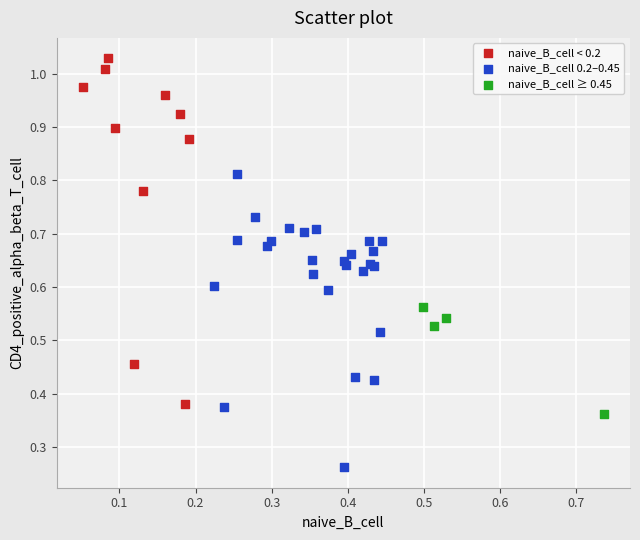

Which series contains the lowest Y value?

naive_B_cell 0.2–0.45